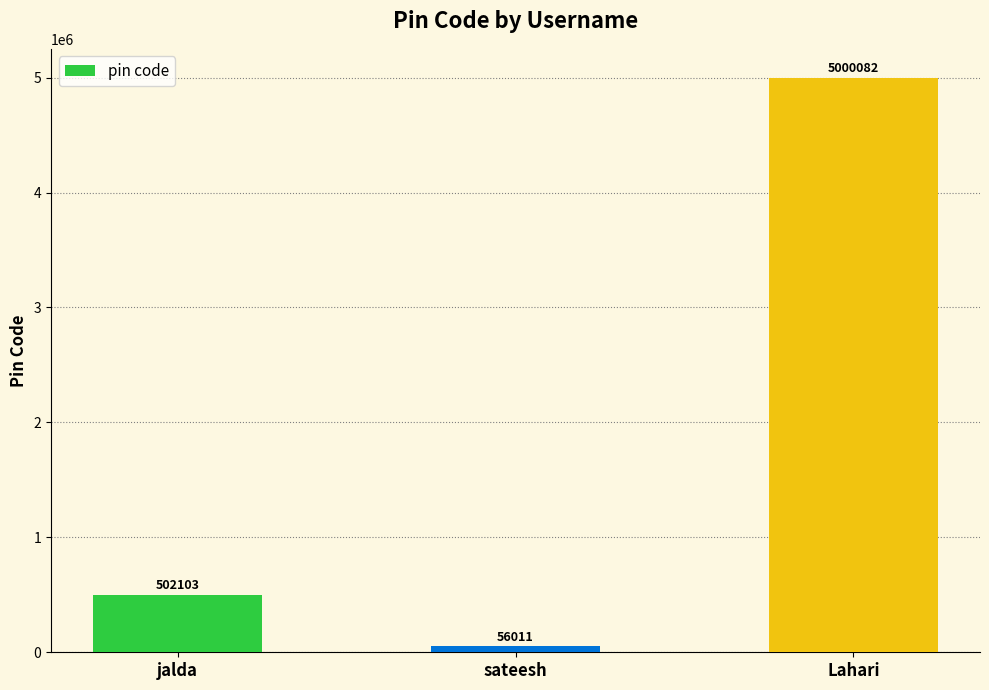

What is the sum of the values at sateesh and Lahari?

5056093